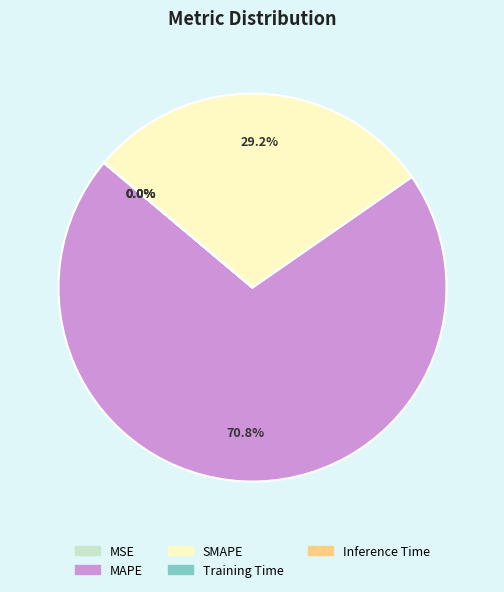

Which has a higher value, MSE or MAPE?

MAPE